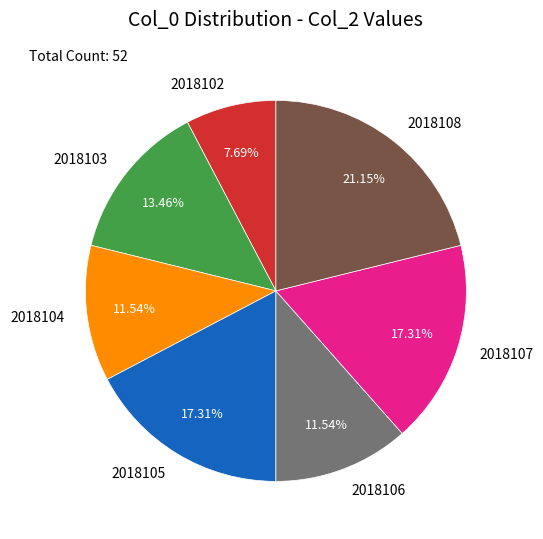

Does 2018108 represent more than half of the total?

No